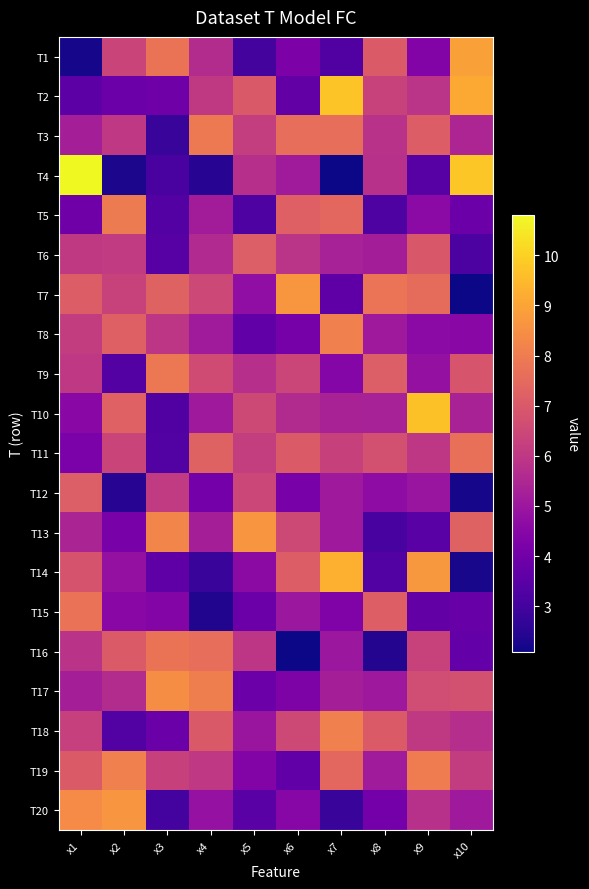

Reading left to right, list all the values displayed in this chart.

T1: x1=2.2	x2=6.4	x3=7.8	x4=5.6	x5=3.1	x6=4.2	x7=3.3	x8=7.0	x9=4.4	x10=8.9
T2: x1=3.5	x2=3.9	x3=4.0	x4=6.1	x5=7.0	x6=3.7	x7=9.7	x8=6.3	x9=5.9	x10=9.1
T3: x1=5.2	x2=6.0	x3=2.8	x4=7.9	x5=6.2	x6=7.6	x7=7.6	x8=5.8	x9=7.1	x10=5.5
T4: x1=10.8	x2=2.3	x3=3.1	x4=2.5	x5=5.7	x6=5.1	x7=2.1	x8=5.8	x9=3.4	x10=9.8
T5: x1=3.9	x2=7.9	x3=3.4	x4=5.2	x5=3.2	x6=7.2	x7=7.4	x8=3.2	x9=4.6	x10=3.9
T6: x1=6.0	x2=6.1	x3=3.4	x4=5.6	x5=7.1	x6=5.9	x7=5.3	x8=5.2	x9=7.0	x10=3.2
T7: x1=7.1	x2=6.3	x3=7.3	x4=6.5	x5=4.7	x6=8.7	x7=3.6	x8=7.8	x9=7.5	x10=2.1
T8: x1=6.1	x2=7.2	x3=6.0	x4=5.1	x5=3.6	x6=4.1	x7=8.1	x8=5.1	x9=4.6	x10=4.6
T9: x1=6.0	x2=3.4	x3=7.9	x4=6.6	x5=5.7	x6=6.4	x7=4.4	x8=7.2	x9=4.8	x10=6.9
T10: x1=4.6	x2=7.2	x3=3.3	x4=5.1	x5=6.5	x6=5.6	x7=5.4	x8=5.3	x9=9.7	x10=5.3
T11: x1=4.2	x2=6.4	x3=3.3	x4=7.3	x5=6.2	x6=7.0	x7=6.3	x8=6.7	x9=6.0	x10=7.6
T12: x1=7.1	x2=2.5	x3=6.1	x4=4.0	x5=6.5	x6=4.2	x7=5.1	x8=4.7	x9=4.9	x10=2.2
T13: x1=5.4	x2=4.1	x3=8.2	x4=5.2	x5=8.6	x6=6.5	x7=5.1	x8=3.1	x9=3.5	x10=7.3
T14: x1=6.8	x2=4.8	x3=3.6	x4=2.8	x5=4.6	x6=7.1	x7=9.3	x8=3.3	x9=8.7	x10=2.2
T15: x1=7.7	x2=4.5	x3=4.4	x4=2.4	x5=3.9	x6=5.0	x7=4.3	x8=7.2	x9=3.7	x10=3.8
T16: x1=5.8	x2=7.0	x3=7.7	x4=7.6	x5=6.0	x6=2.1	x7=5.0	x8=2.4	x9=6.3	x10=3.7
T17: x1=5.2	x2=5.6	x3=8.4	x4=8.1	x5=3.9	x6=4.3	x7=5.2	x8=5.0	x9=6.6	x10=6.7
T18: x1=6.3	x2=3.3	x3=3.8	x4=7.0	x5=5.0	x6=6.5	x7=8.1	x8=7.0	x9=6.1	x10=5.7
T19: x1=7.0	x2=8.1	x3=6.3	x4=6.0	x5=4.4	x6=3.6	x7=7.4	x8=5.1	x9=8.0	x10=6.2
T20: x1=8.4	x2=8.6	x3=3.0	x4=4.8	x5=3.5	x6=4.5	x7=2.8	x8=4.0	x9=5.8	x10=5.1